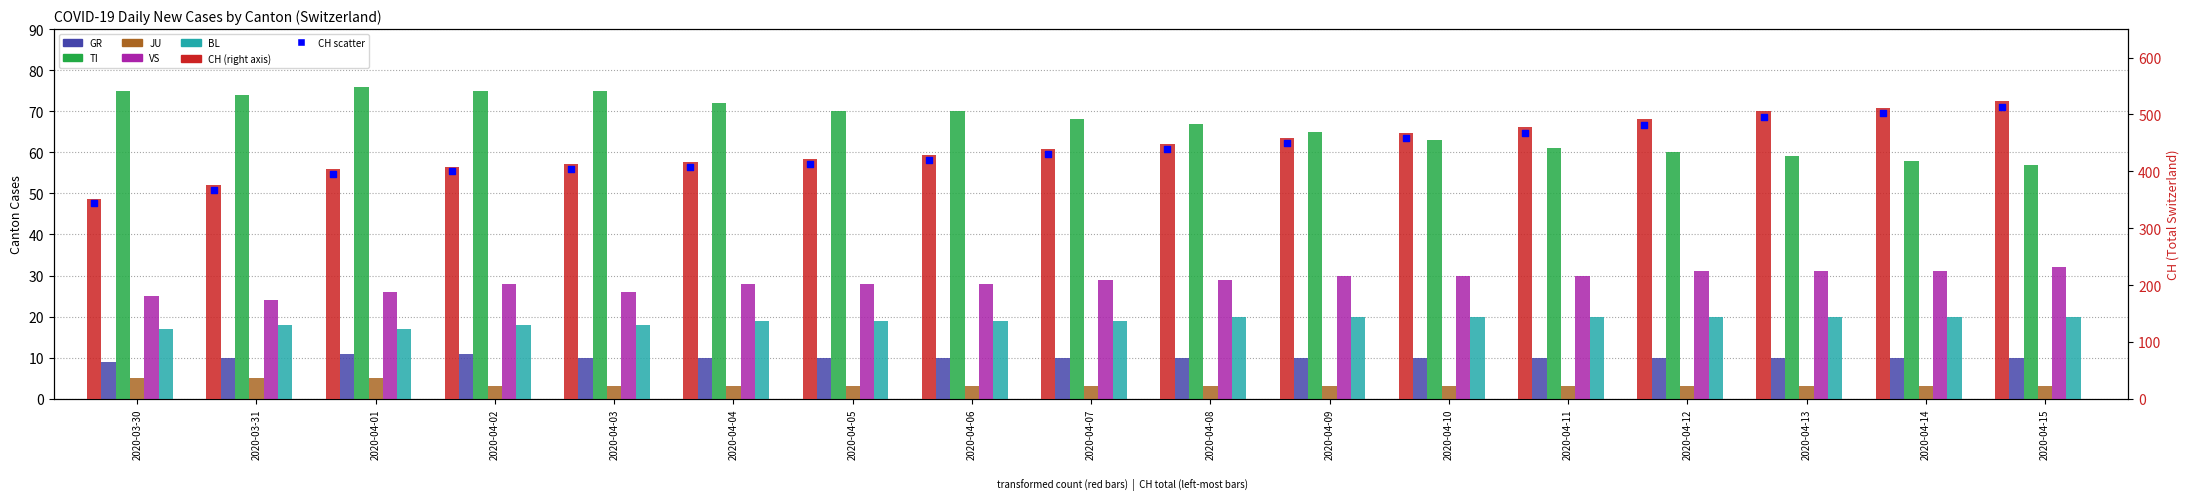

Which series has the widest spread of Y values?

CH